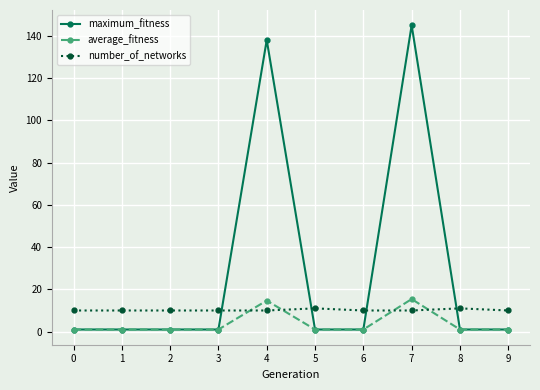

What is the greatest value displayed?

145.0